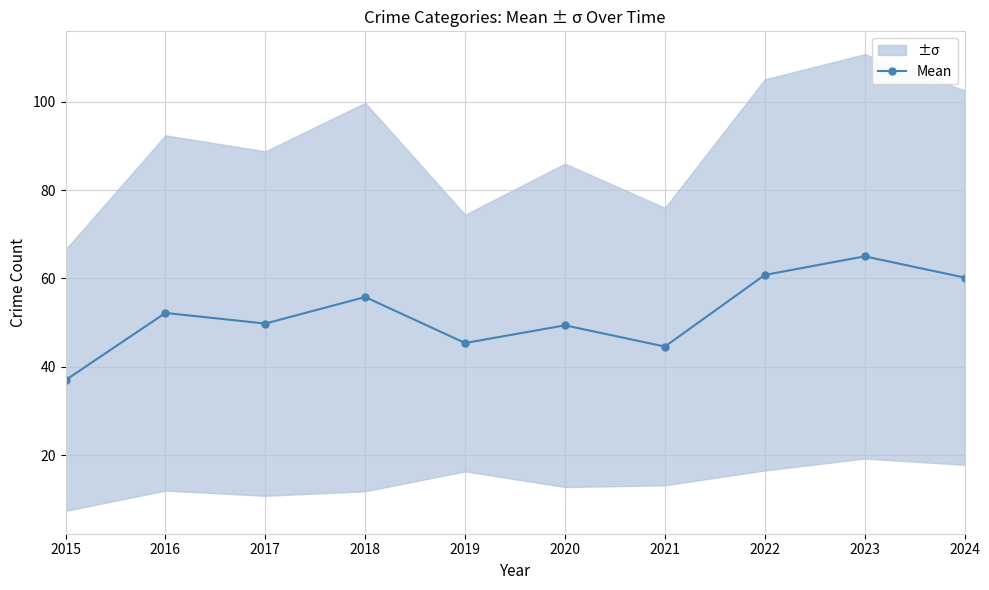

Rank the categories by value from lowest to highest.

2015, 2021, 2019, 2020, 2017, 2016, 2018, 2024, 2022, 2023